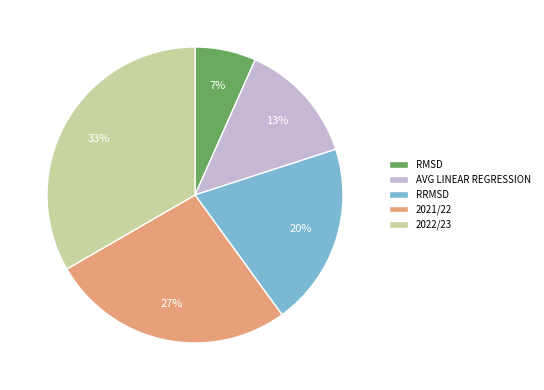

The 2022/23 slice represents 33% of the pie. True or false?

True